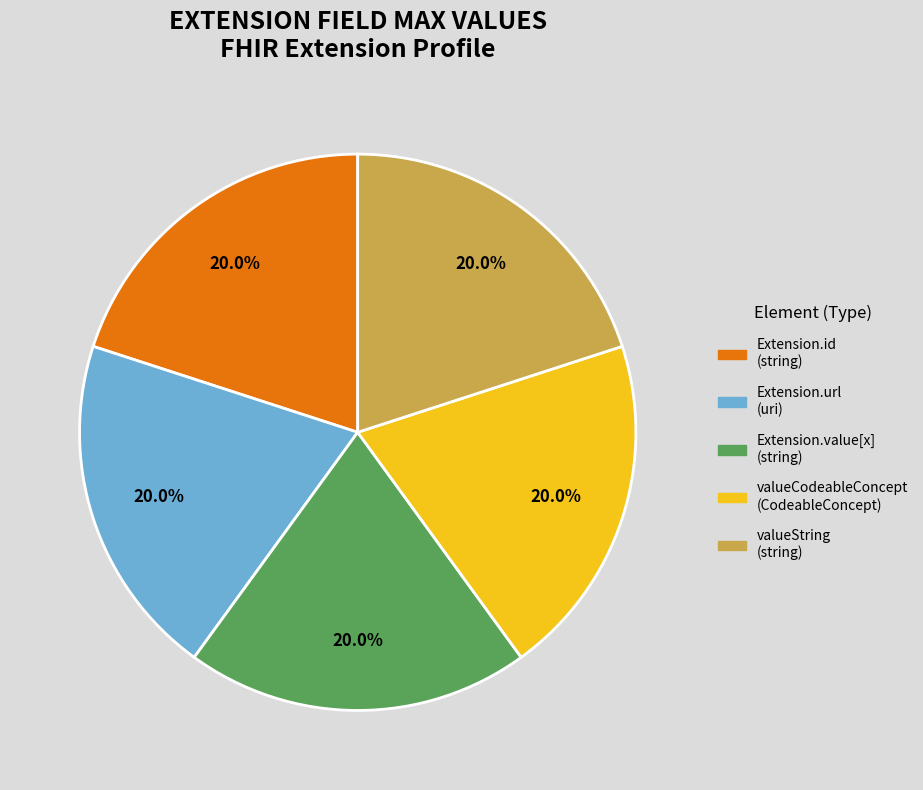

To the nearest percent, what is the difference between the largest and smallest slice percentages?

0%